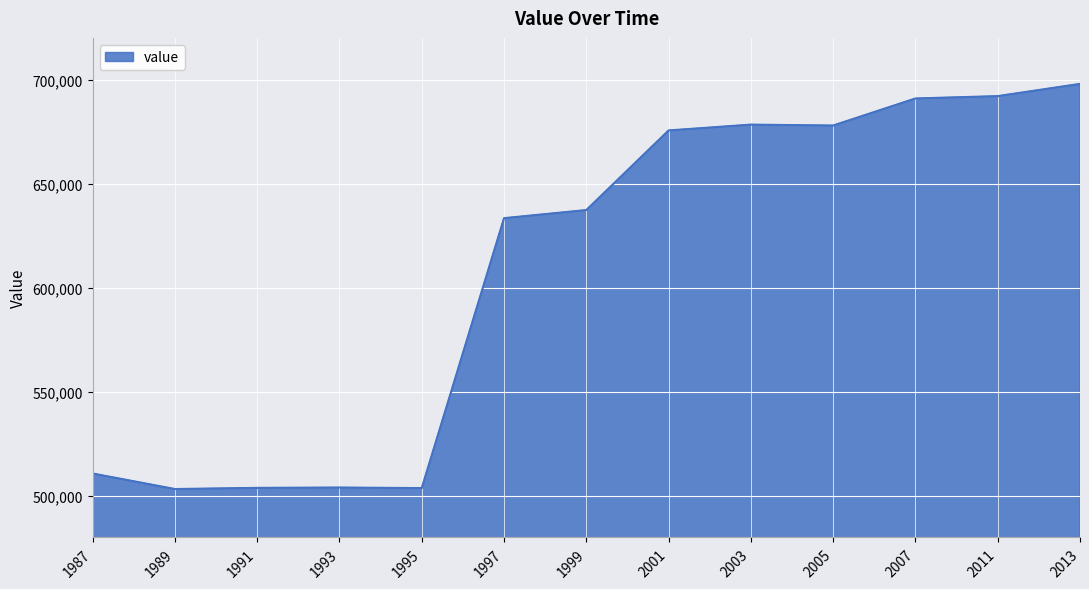

Which has a higher value, 2011 or 2003?

2011